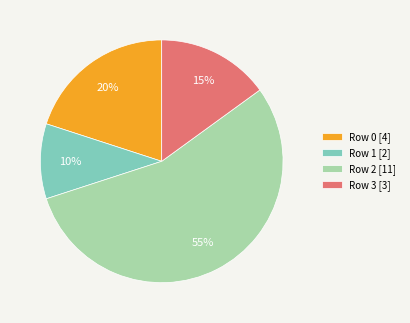

Combined, do Row 0 [4] and Row 3 [3] account for over 50%?

No